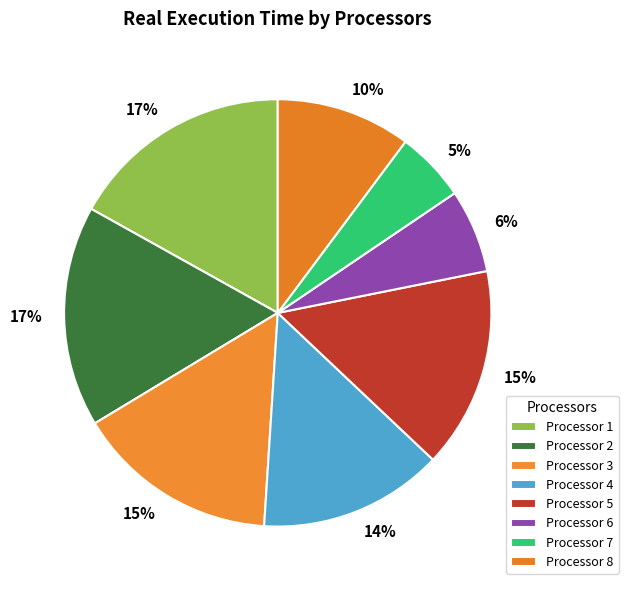

Count the number of slices in the pie.

8